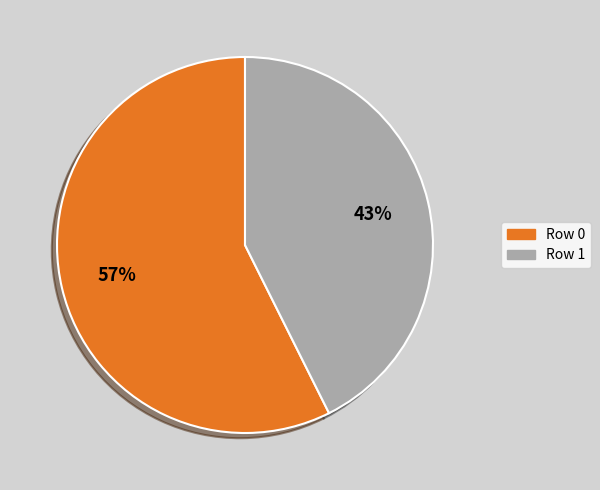

What is the majority slice?

Row 0